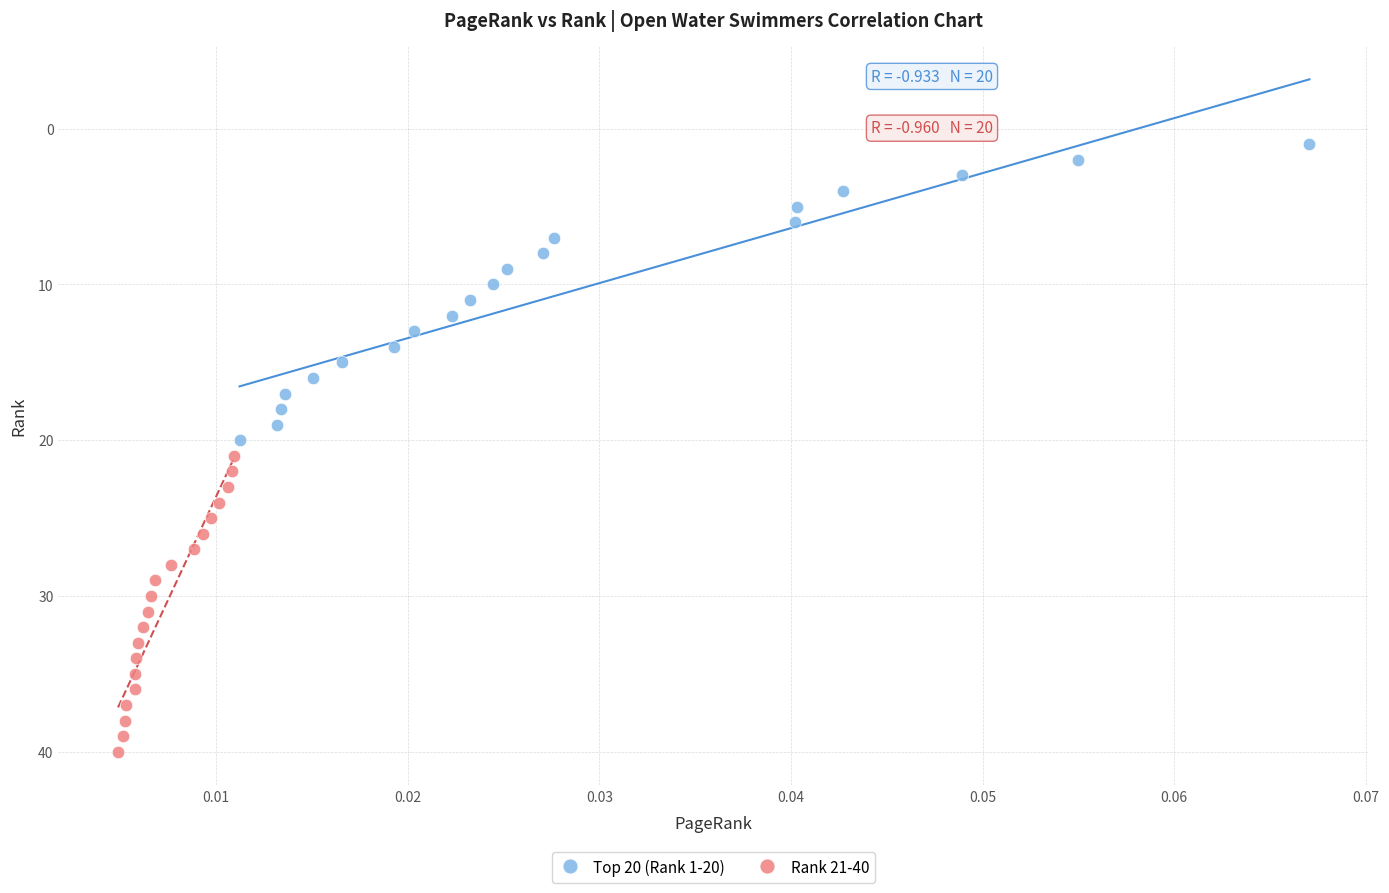

Which series reaches the maximum Y coordinate?

Rank 21-40